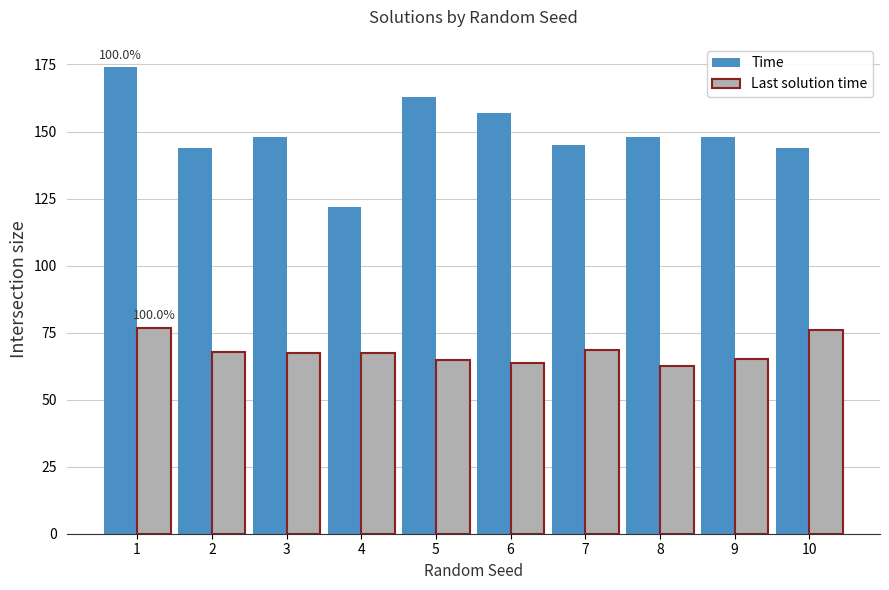

Read the Last solution time value at 6.

63.6